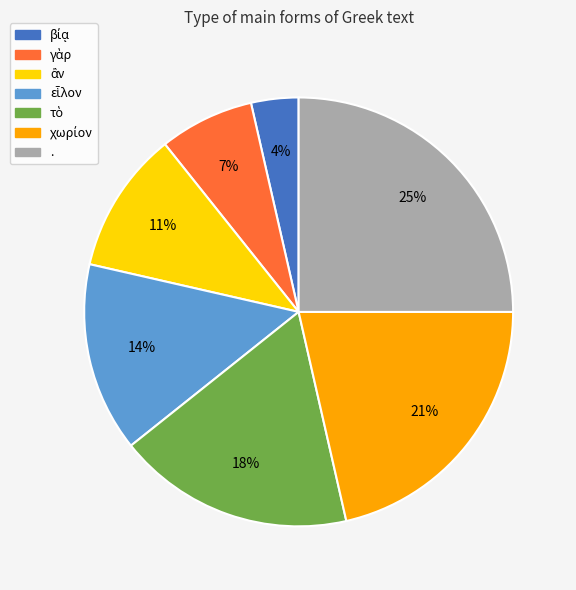

Which category has the biggest portion of the pie?

.